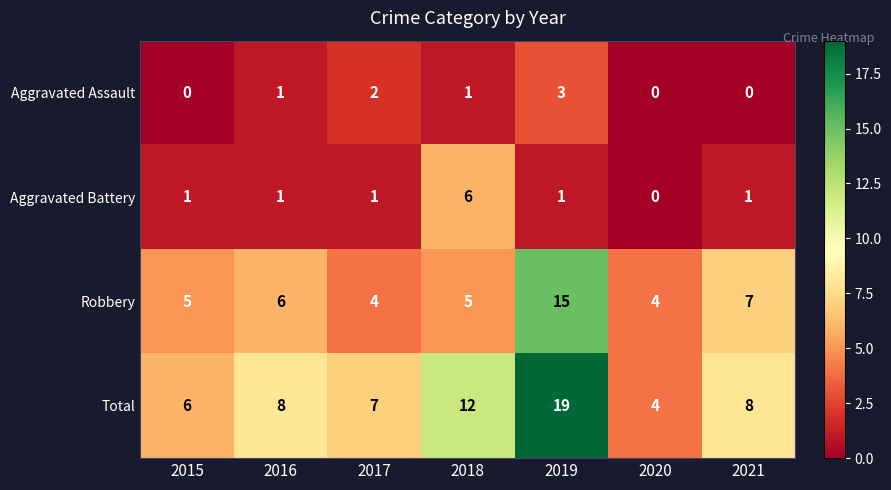

At 2019, list the series in order from smallest to largest.

Aggravated Battery, Aggravated Assault, Robbery, Total